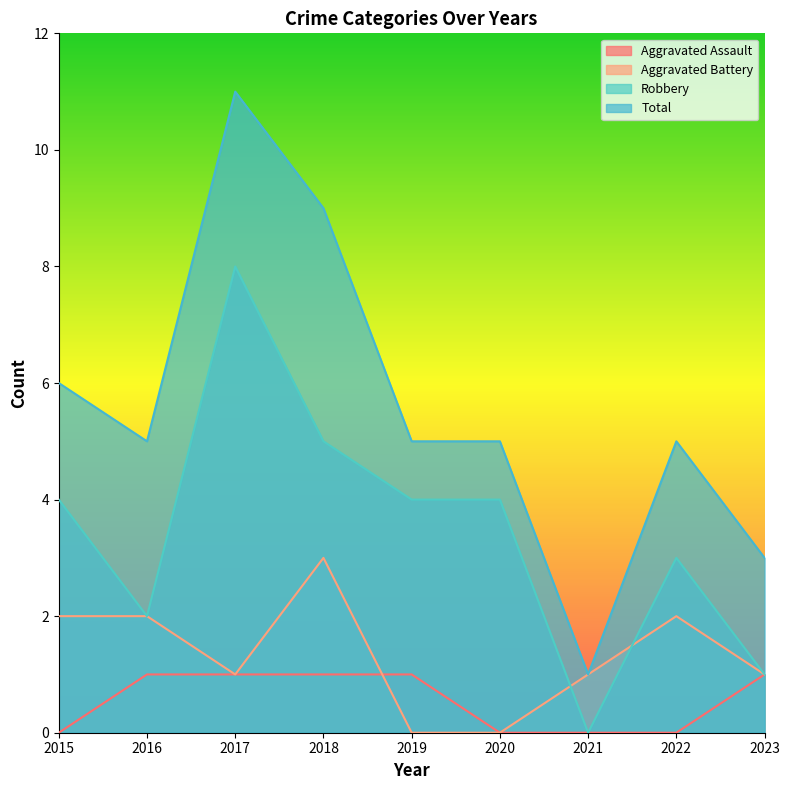

Reading left to right, list all the values displayed in this chart.

Aggravated Assault: 0	1	1	1	1	0	0	0	1
Aggravated Battery: 2	2	1	3	0	0	1	2	1
Robbery: 4	2	8	5	4	4	0	3	1
Total: 6	5	11	9	5	5	1	5	3